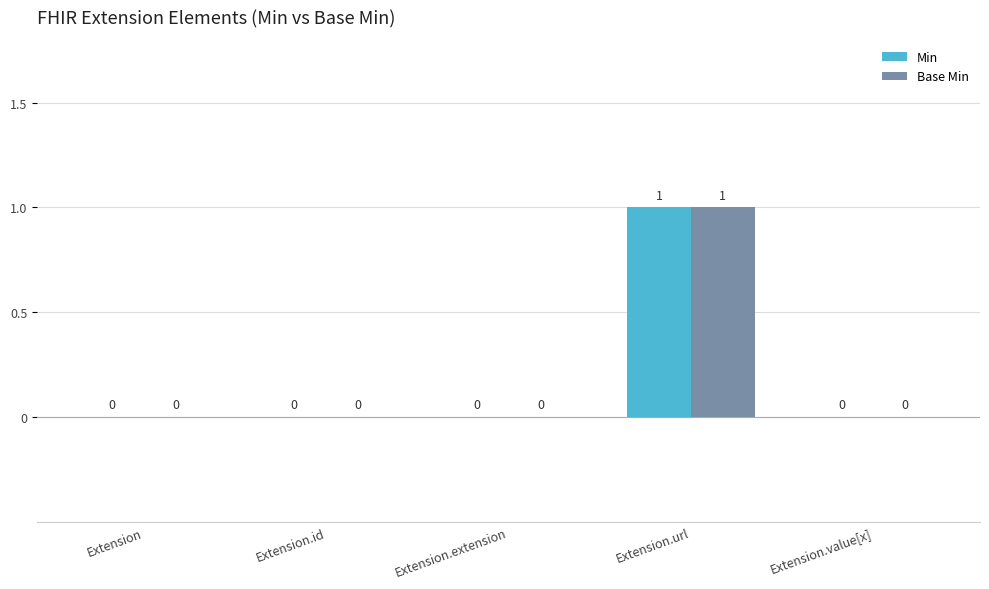

Are the bars horizontal?

No